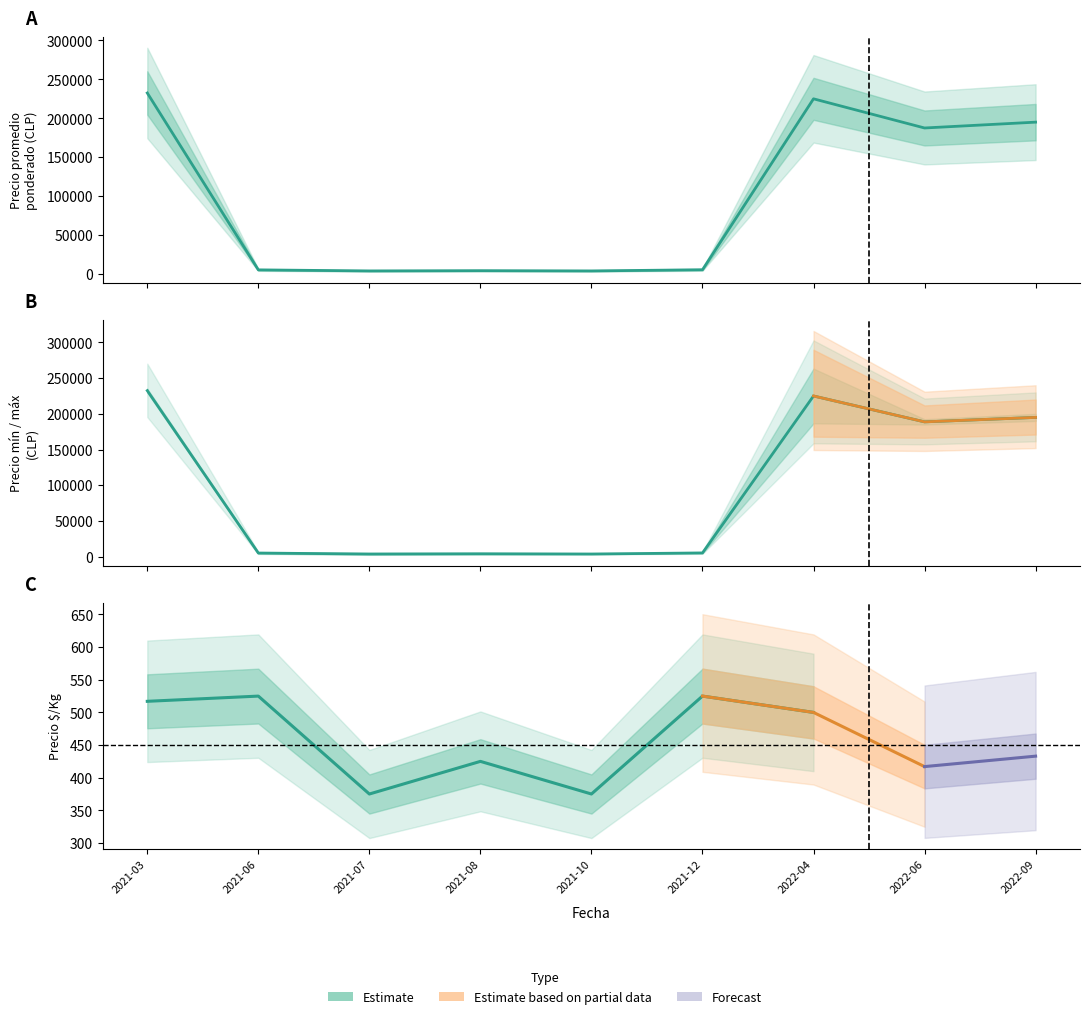

Where is Precio mínimo nearest to the value 118125?

2022-06